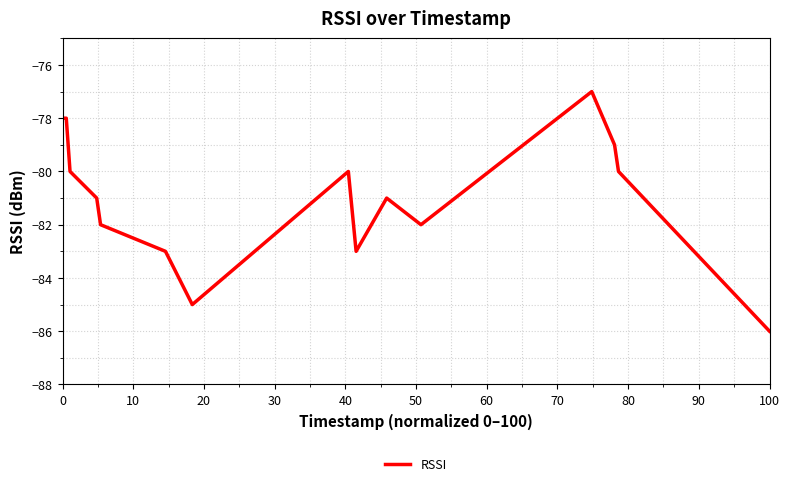

What is the minimum value shown in the chart?

-86